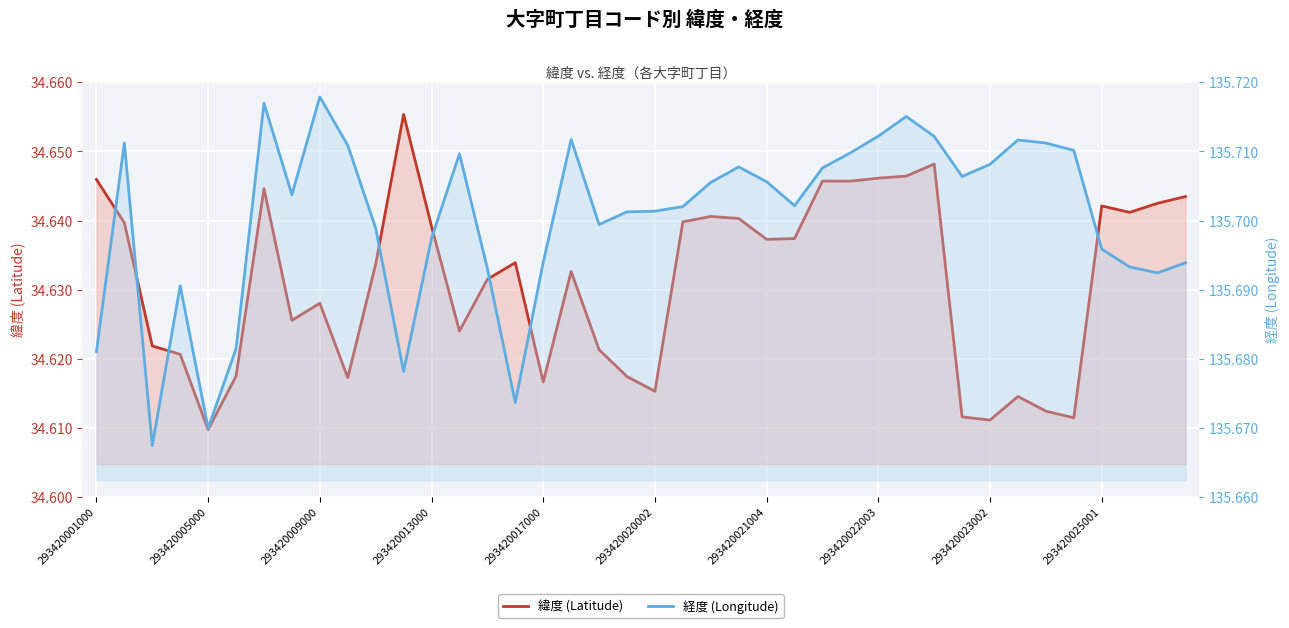

At how many categories does at least one series exceed 44?

40